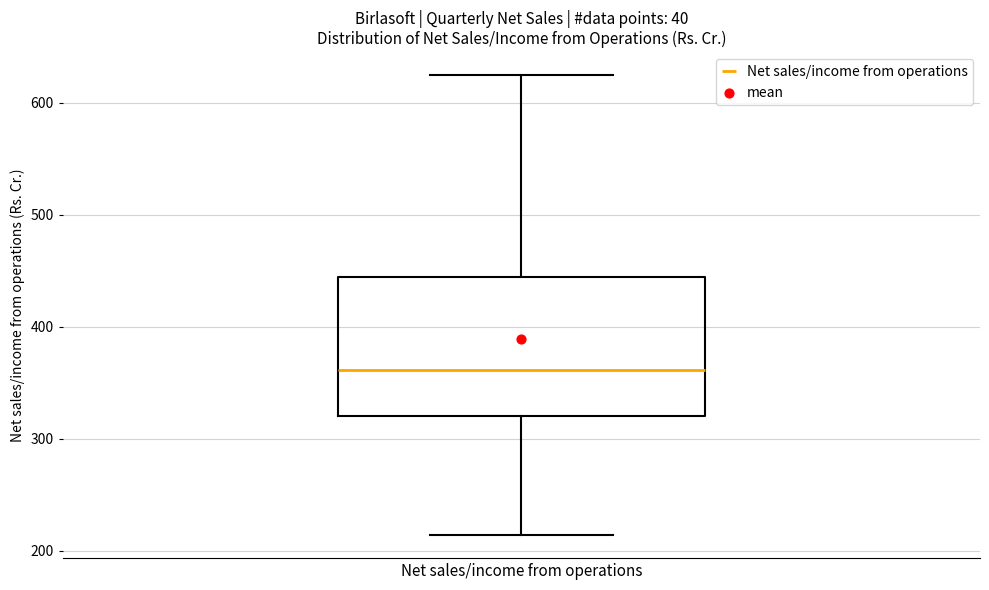

Transcribe this box plot: give where the median line is, the range the box spans, and where the two whiskers end, as read against the y-axis. The values are not printed on the chart, so give them approximately, as read against the axis.

median 360, box 320 to 440, whiskers 210 to 620